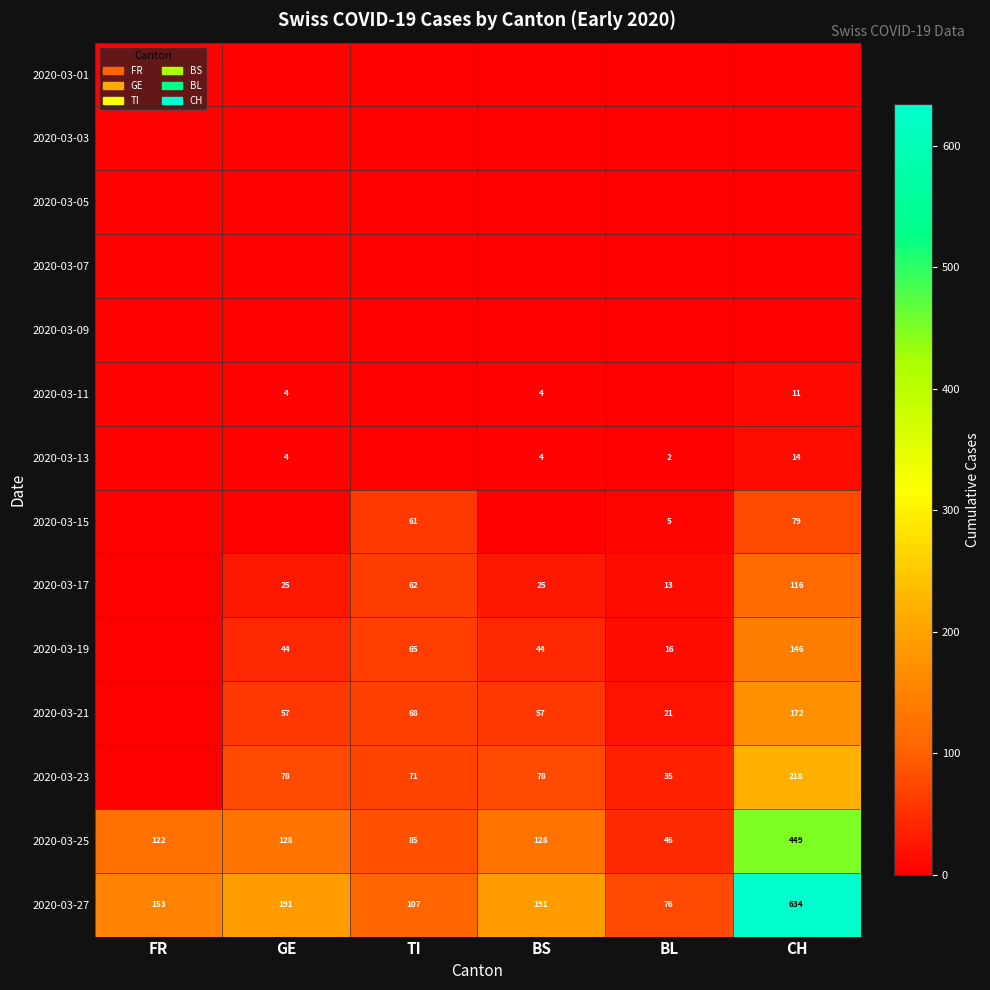

True or false: 2020-03-19 has a value of 65 at TI.

True